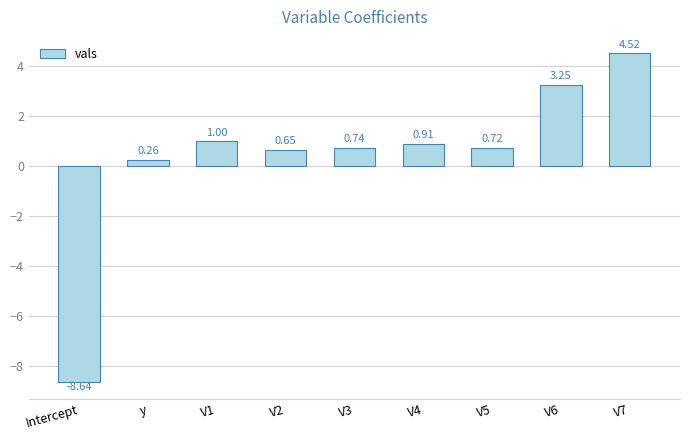

At which label does the data first exceed 0?

y